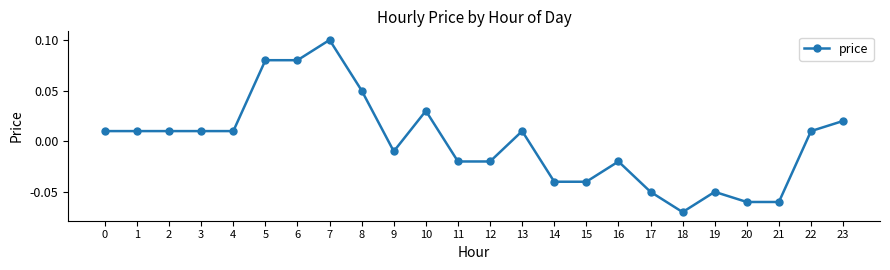

True or false: the data shows 0.0 at 8.

False